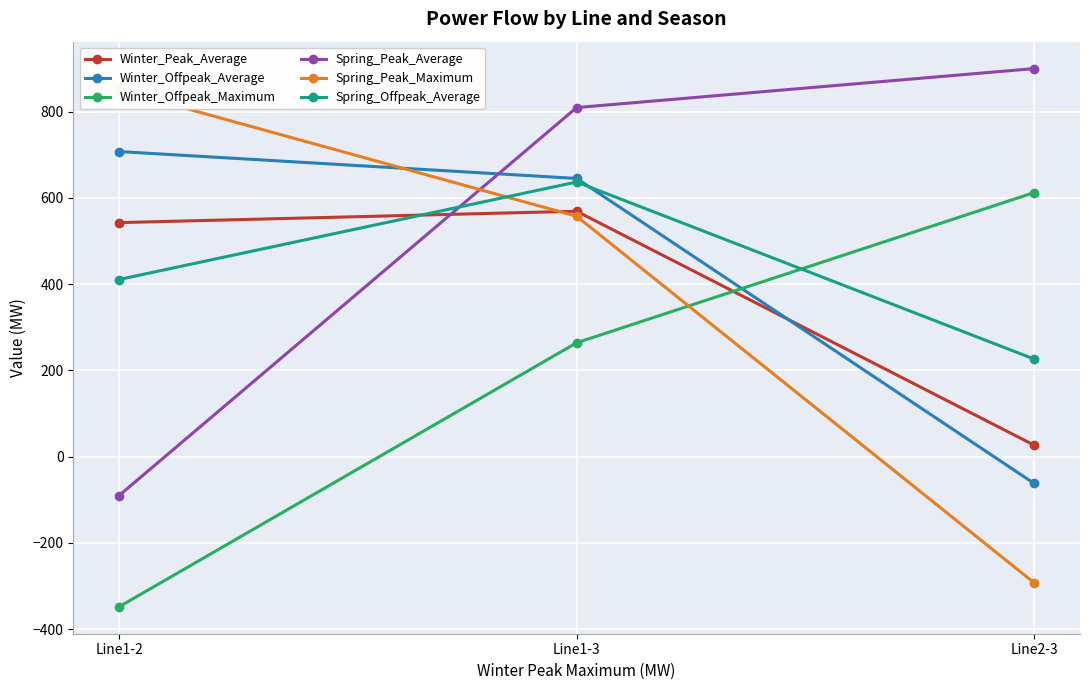

List the labels in order of Winter_Offpeak_Maximum value, smallest first.

Line1-2, Line1-3, Line2-3